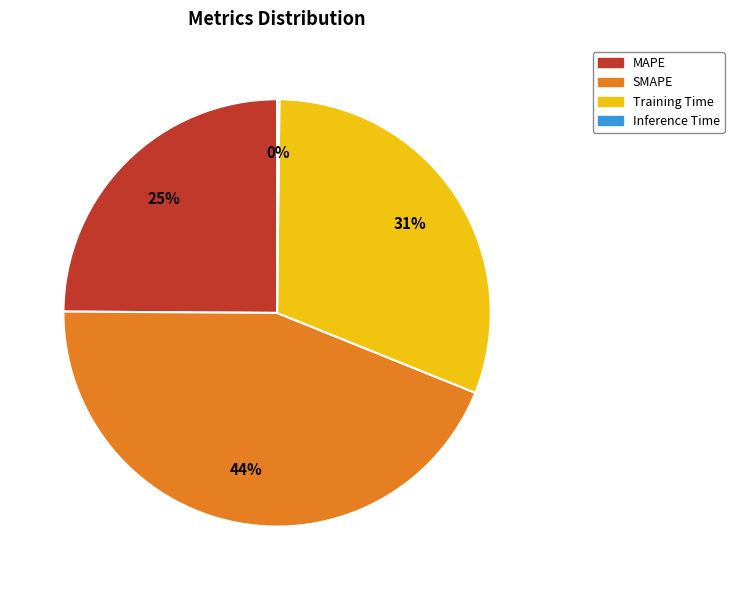

Is there any slice that represents more than half of the pie?

No